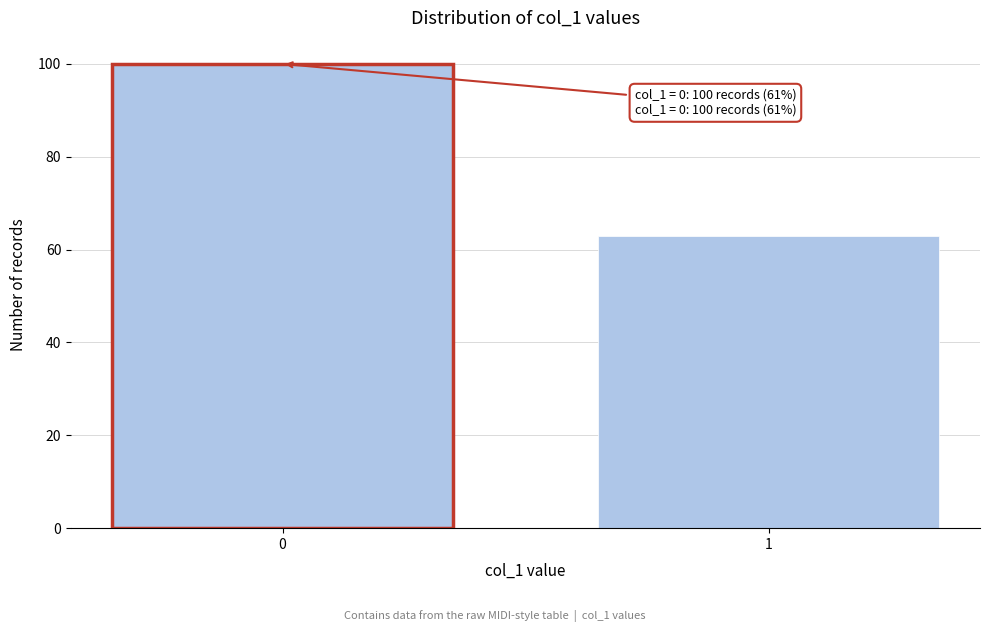

Reading left to right, extract all data points from this chart.

0=100	1=63